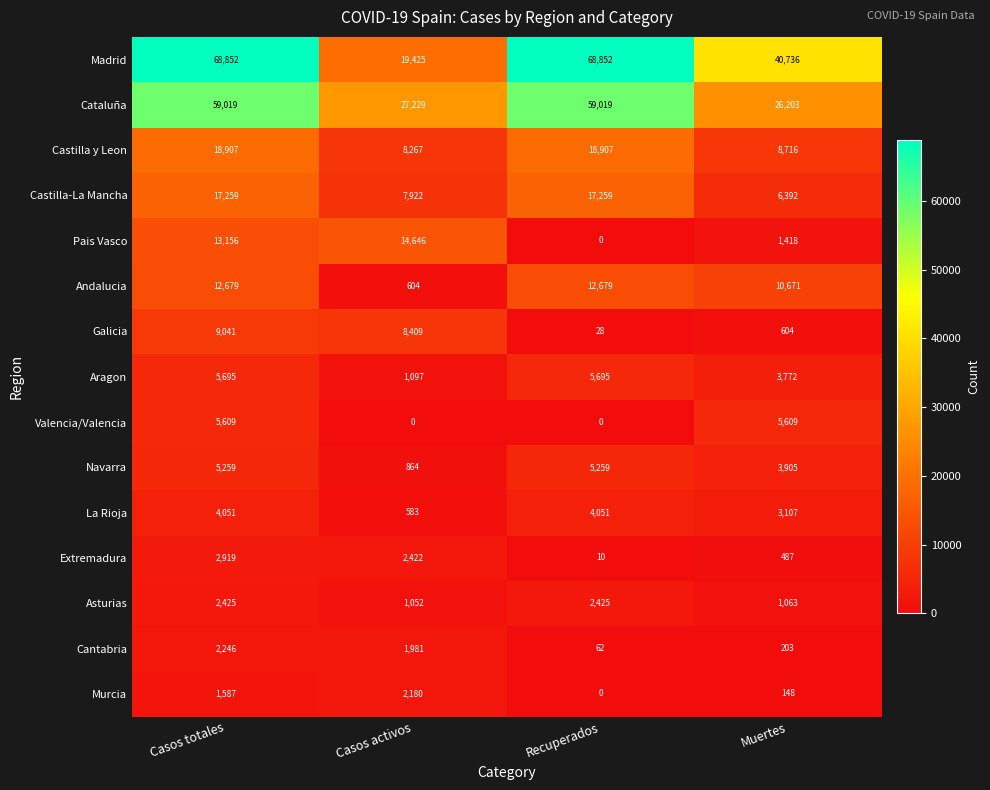

List the series in order of their peak value, lowest first.

Murcia, Cantabria, Asturias, Extremadura, La Rioja, Navarra, Valencia/Valencia, Aragon, Galicia, Andalucia, Pais Vasco, Castilla-La Mancha, Castilla y Leon, Cataluña, Madrid